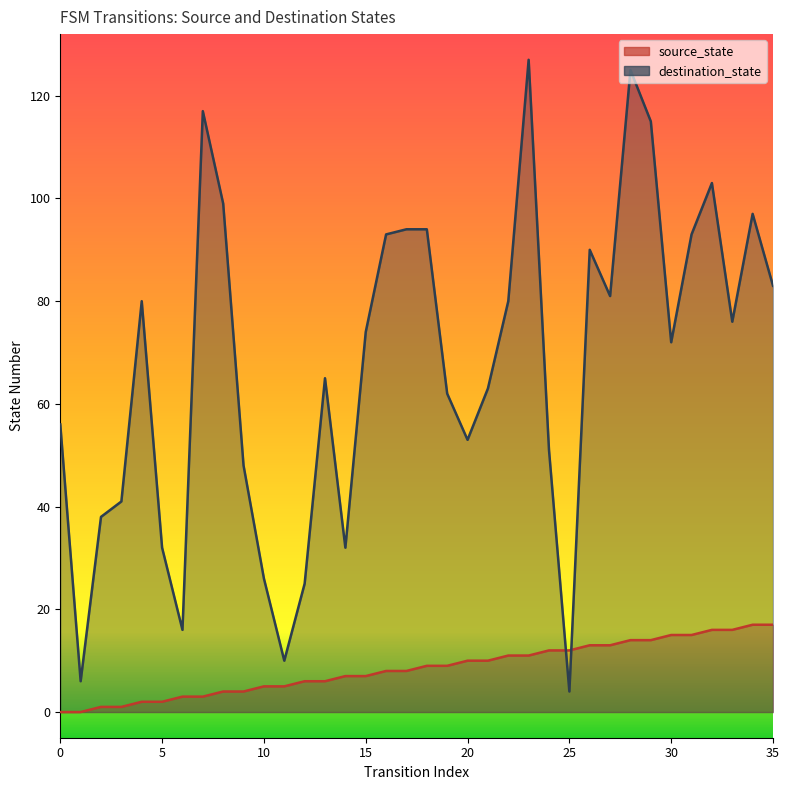

Rank the series at 4 from highest to lowest value.

destination_state, source_state